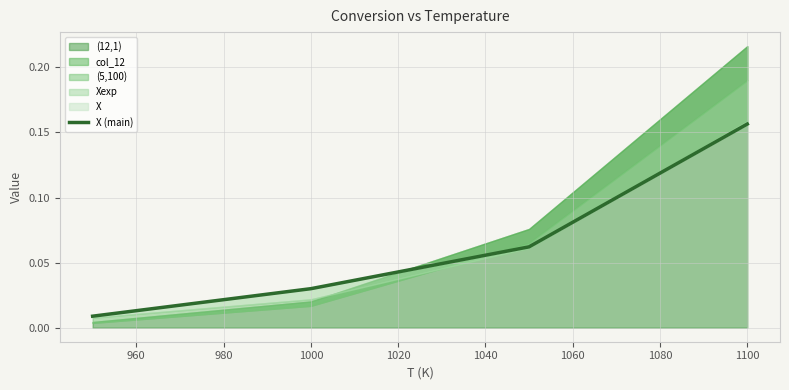

Is it true that the value at 940 is 0.0?

False